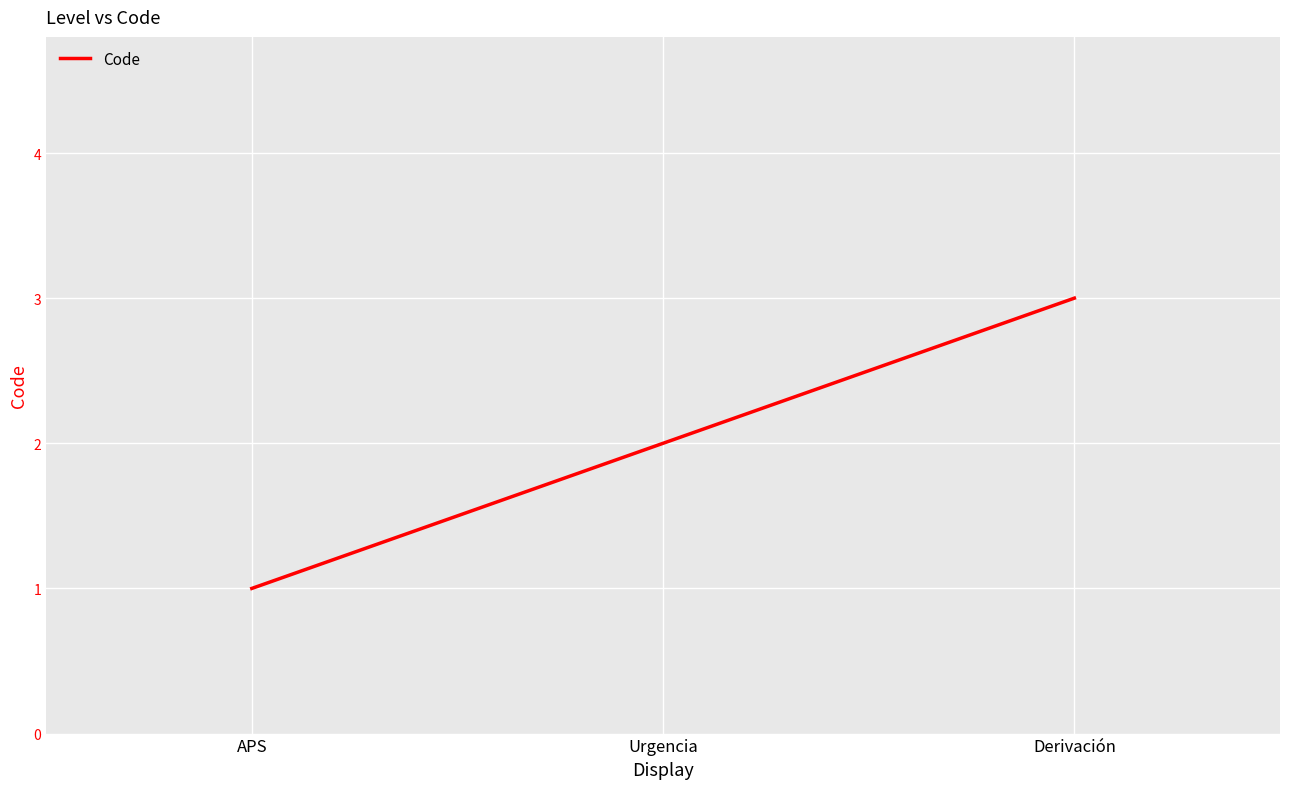

The chart shows a value of 0 at APS. True or false?

False